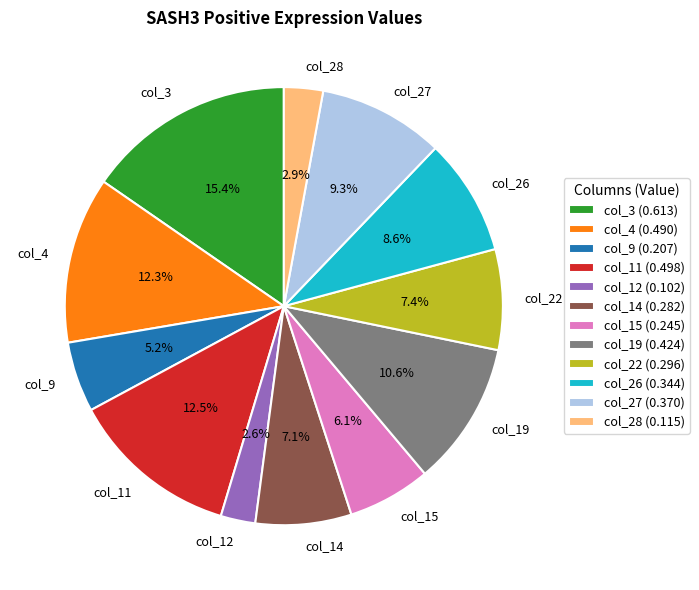

What percentage is the col_12 slice, to the nearest percent?

3%